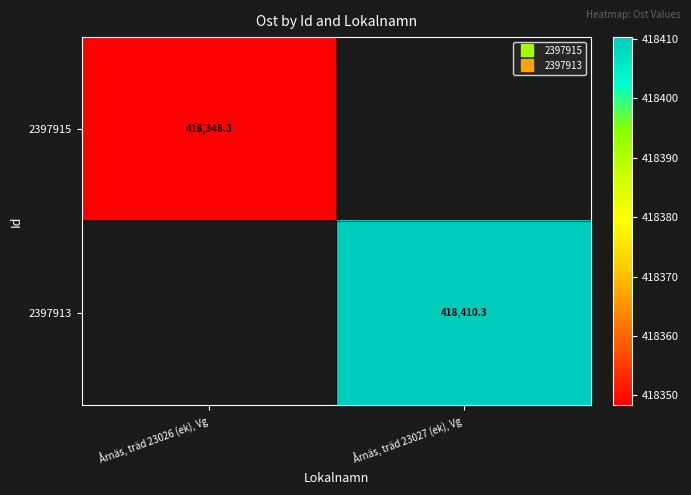

What is the sum of all 2397913 values?

418410.3